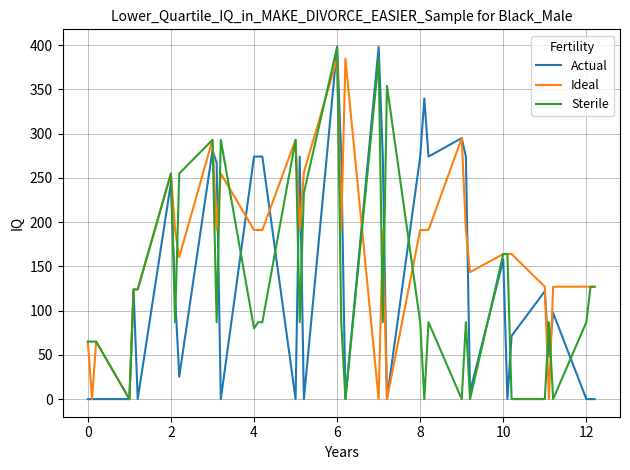

List the series in order of their overall mean, highest first.

Ideal, Actual, Sterile